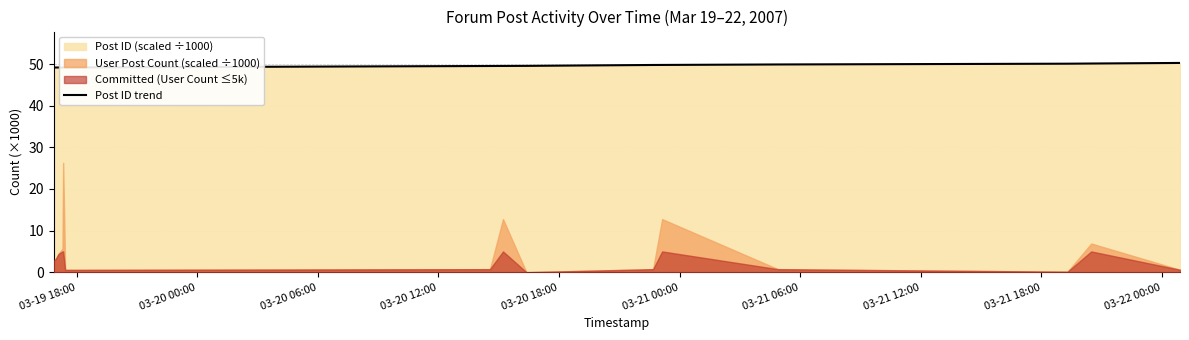

What is the sum of all values?

793.0